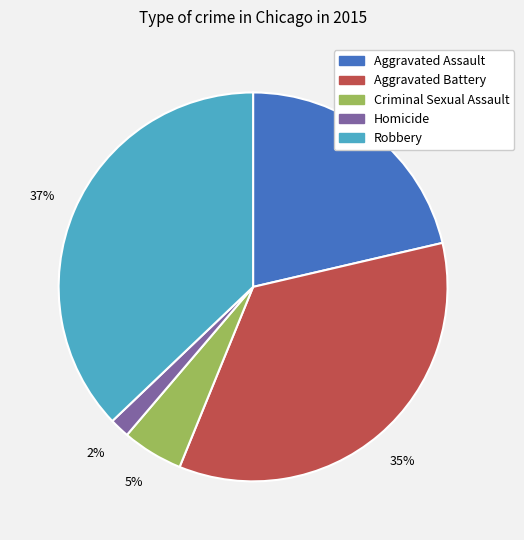

Is there any slice that represents more than half of the pie?

No